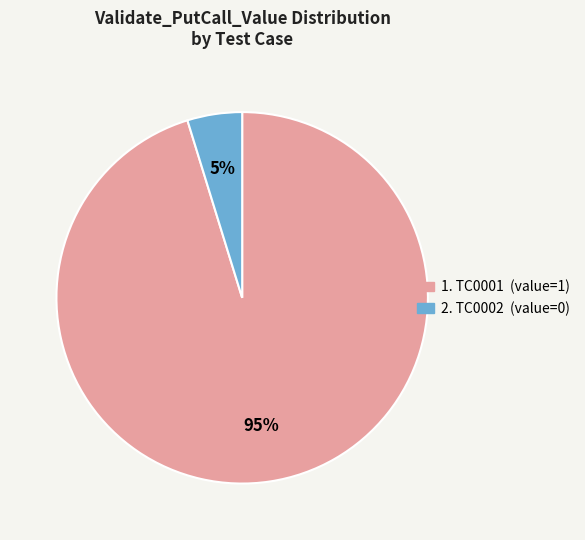

Does any single category account for the majority?

Yes